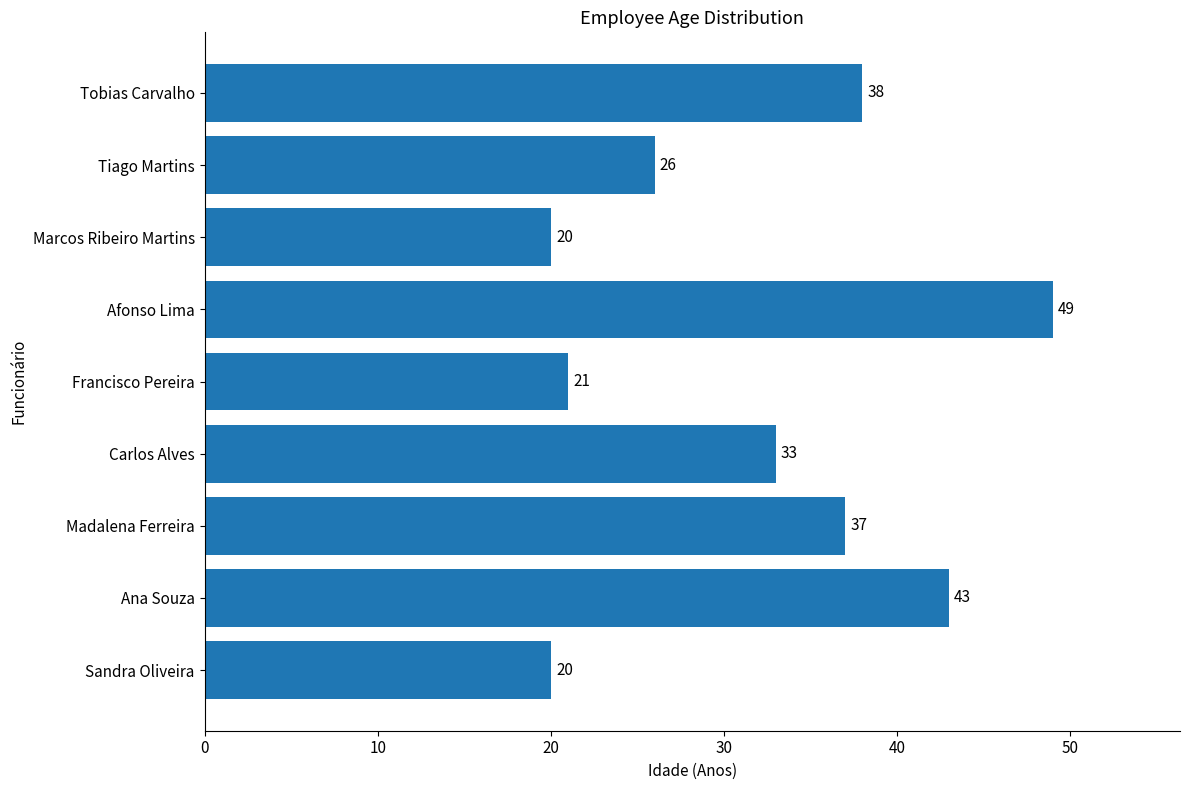

How many data points are less than 33?

4